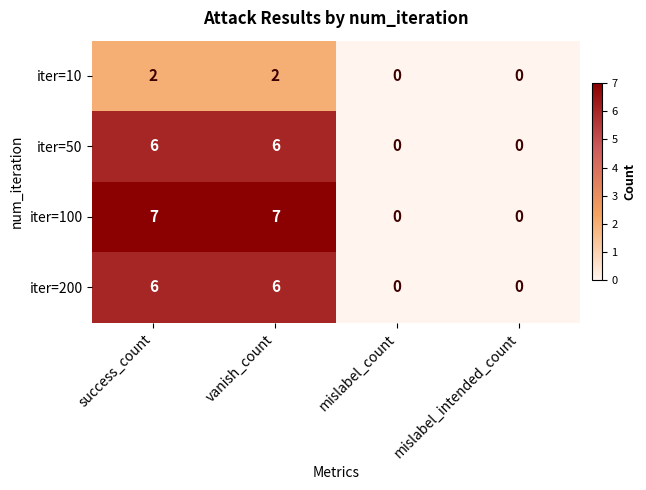

Count the iter=10 values in the range 0 to 2.

4